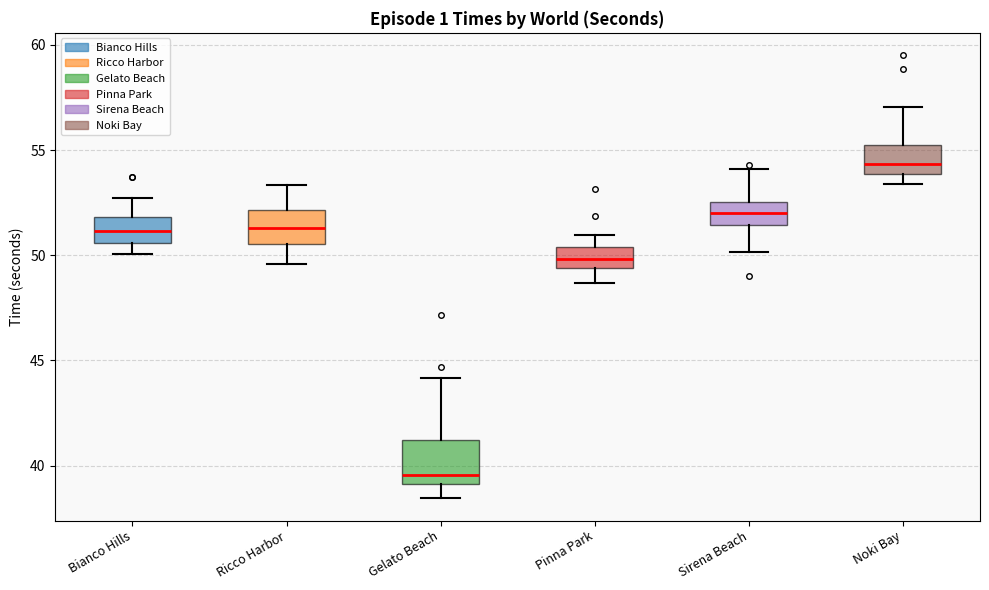

Reading left to right, transcribe this box plot: for each box, give where its median line is, the range the box spans, and where its two whiskers end, as read against the y-axis. The values are not printed on the chart, so give them approximately, as read against the axis.

Bianco Hills: median 51.0, box 50.5 to 52.0, whiskers 50.0 to 52.5
Ricco Harbor: median 51.5, box 50.5 to 52.0, whiskers 49.5 to 53.5
Gelato Beach: median 39.5, box 39.0 to 41.0, whiskers 38.5 to 44.0
Pinna Park: median 50.0, box 49.5 to 50.5, whiskers 48.5 to 51.0
Sirena Beach: median 52.0, box 51.5 to 52.5, whiskers 50.0 to 54.0
Noki Bay: median 54.5, box 54.0 to 55.0, whiskers 53.5 to 57.0